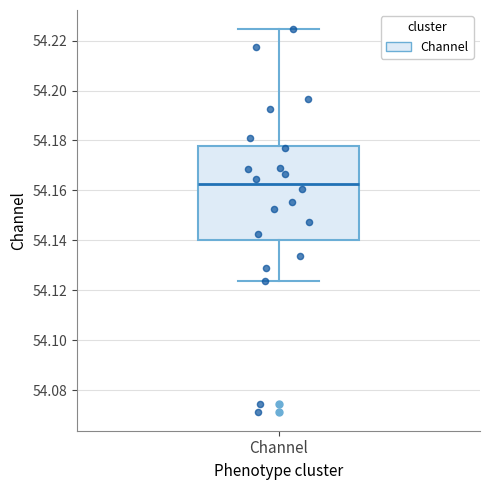

Transcribe this box plot: give where the median line is, the range the box spans, and where the two whiskers end, as read against the y-axis. The values are not printed on the chart, so give them approximately, as read against the axis.

median 54.162, box 54.140 to 54.178, whiskers 54.124 to 54.224